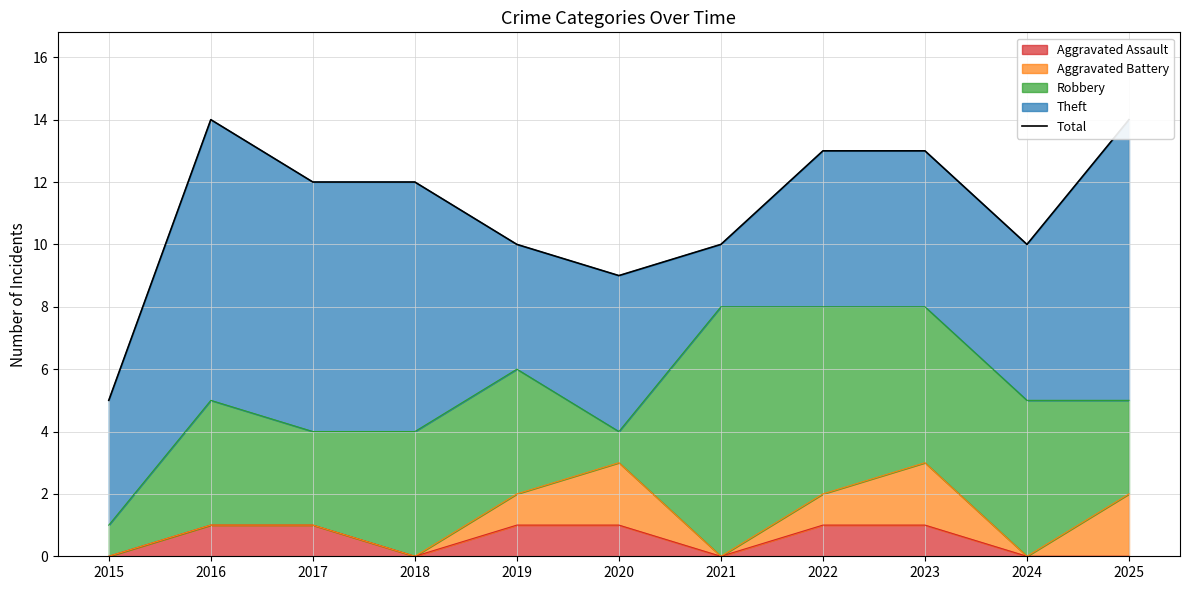

At which label is the value closest to 9?

2020